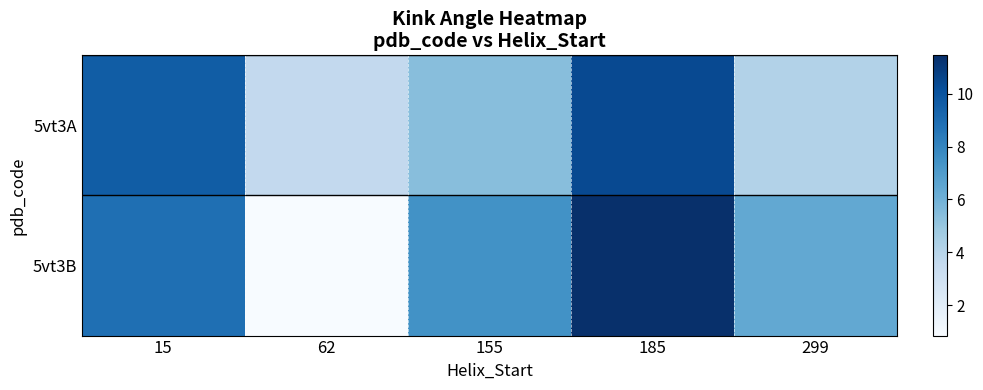

Reading right to left, what are all the values shown in this chart?

5vt3A: 299=4.2	185=10.4	155=5.4	62=3.6	15=9.6
5vt3B: 299=6.4	185=11.5	155=7.5	62=0.8	15=8.9